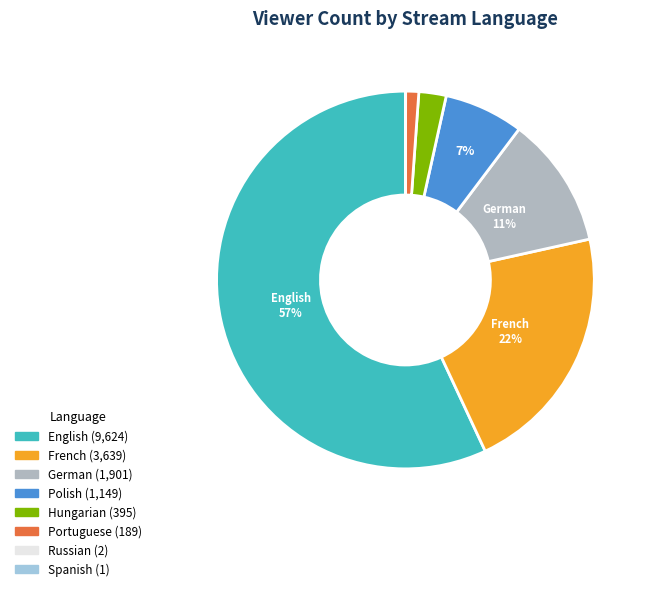

Does any single category account for the majority?

Yes